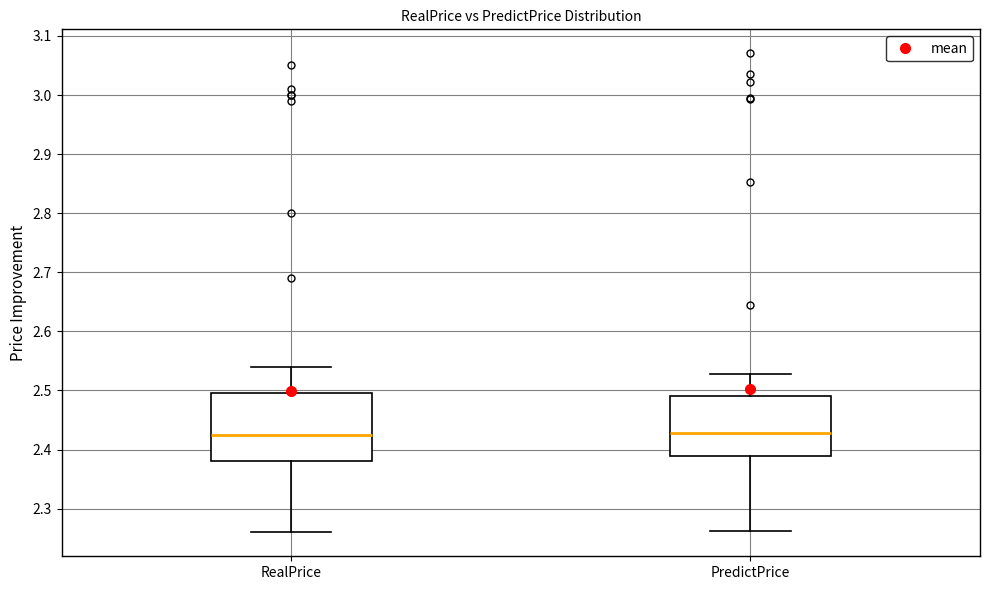

Which box is the tallest, from its lower edge to its upper edge?

RealPrice